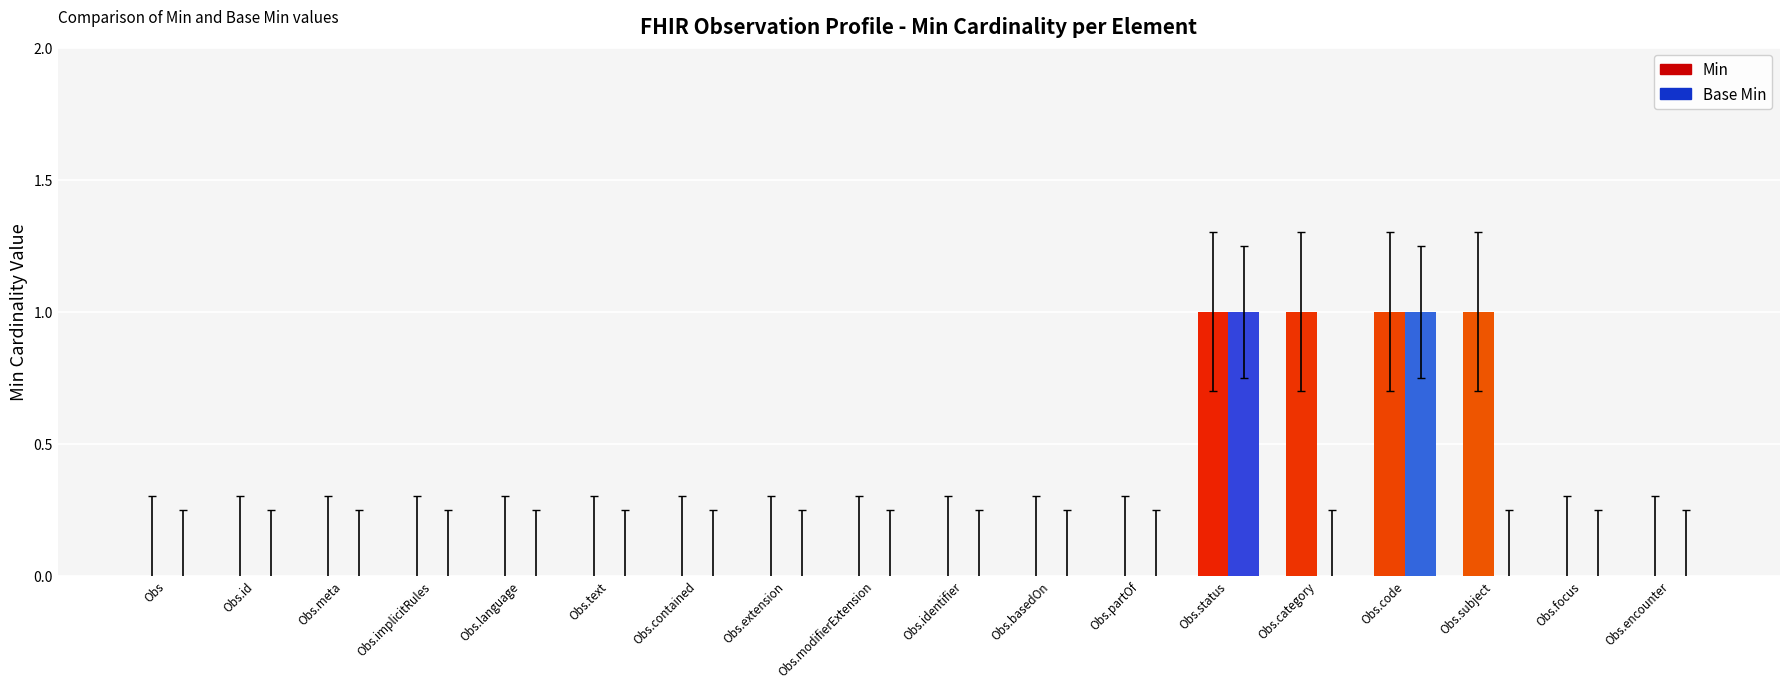

Reading right to left, extract all data points from this chart.

Min: 0	0	1	1	1	1	0	0	0	0	0	0	0	0	0	0	0	0
Base Min: 0	0	0	1	0	1	0	0	0	0	0	0	0	0	0	0	0	0